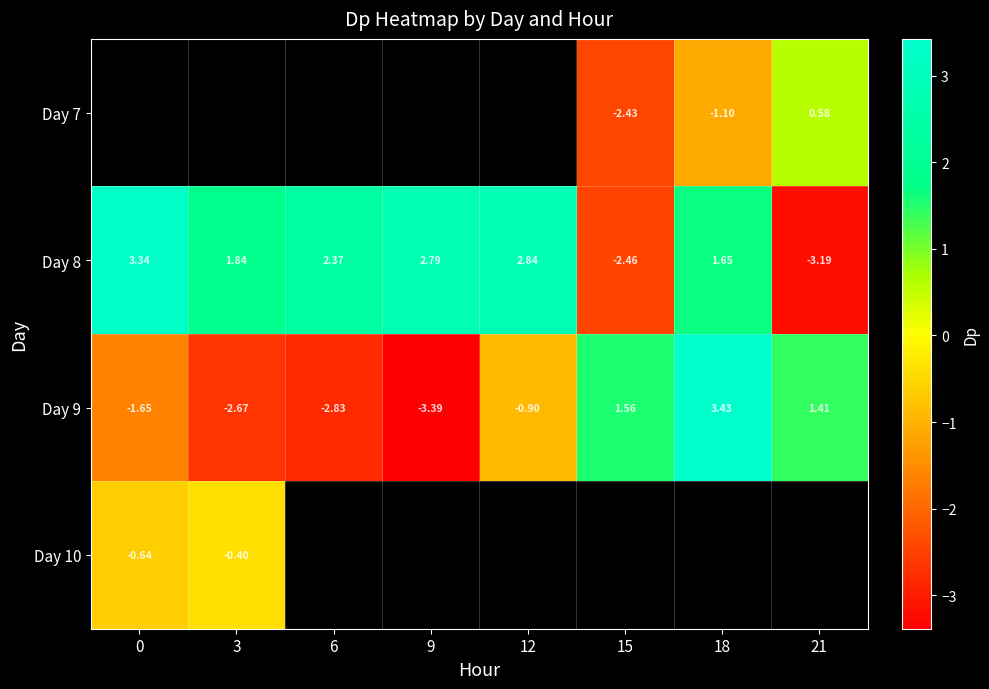

Is the value of Day 9 at 21 greater than the value of Day 8 at 15?

Yes